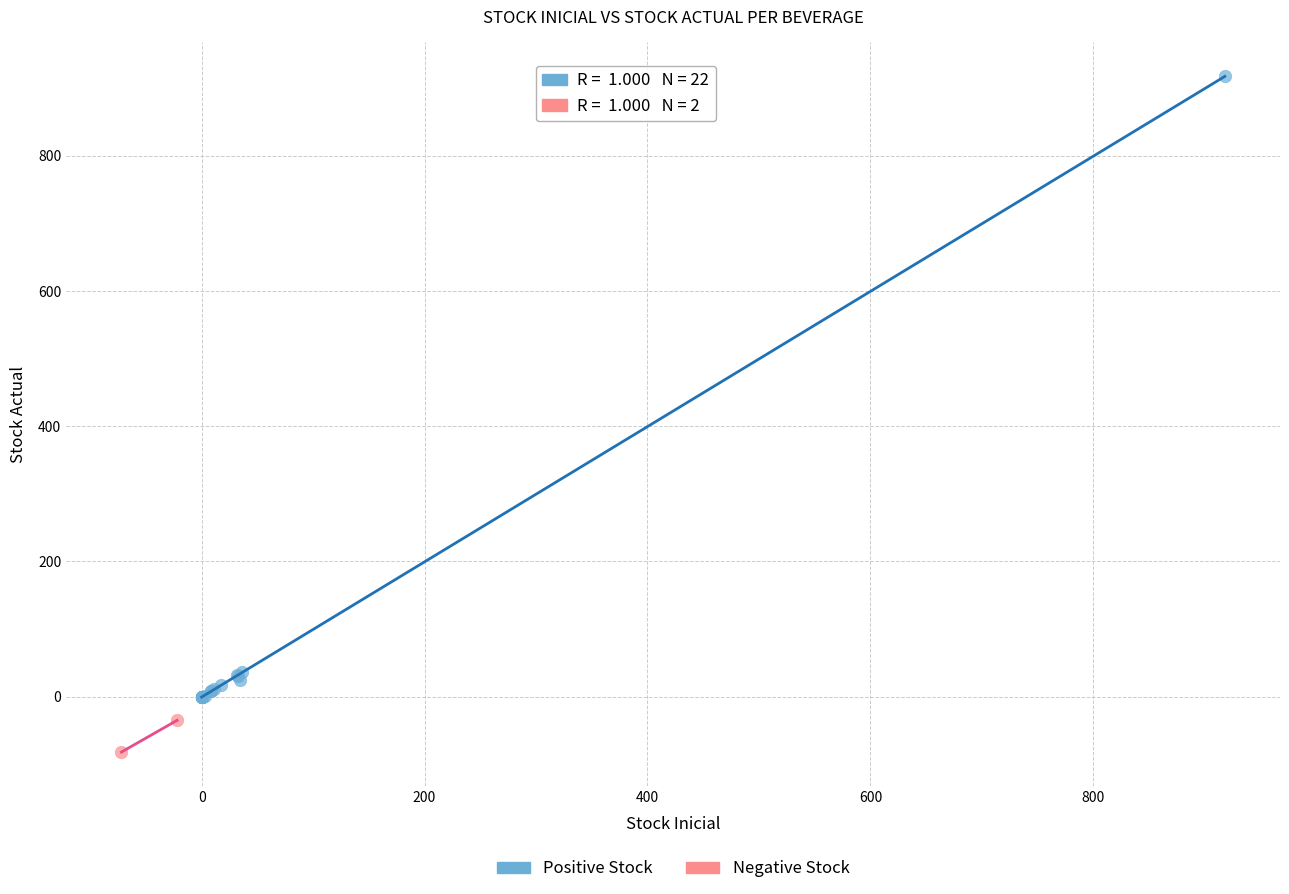

Which series has the largest Y range (max minus min)?

Positive Stock